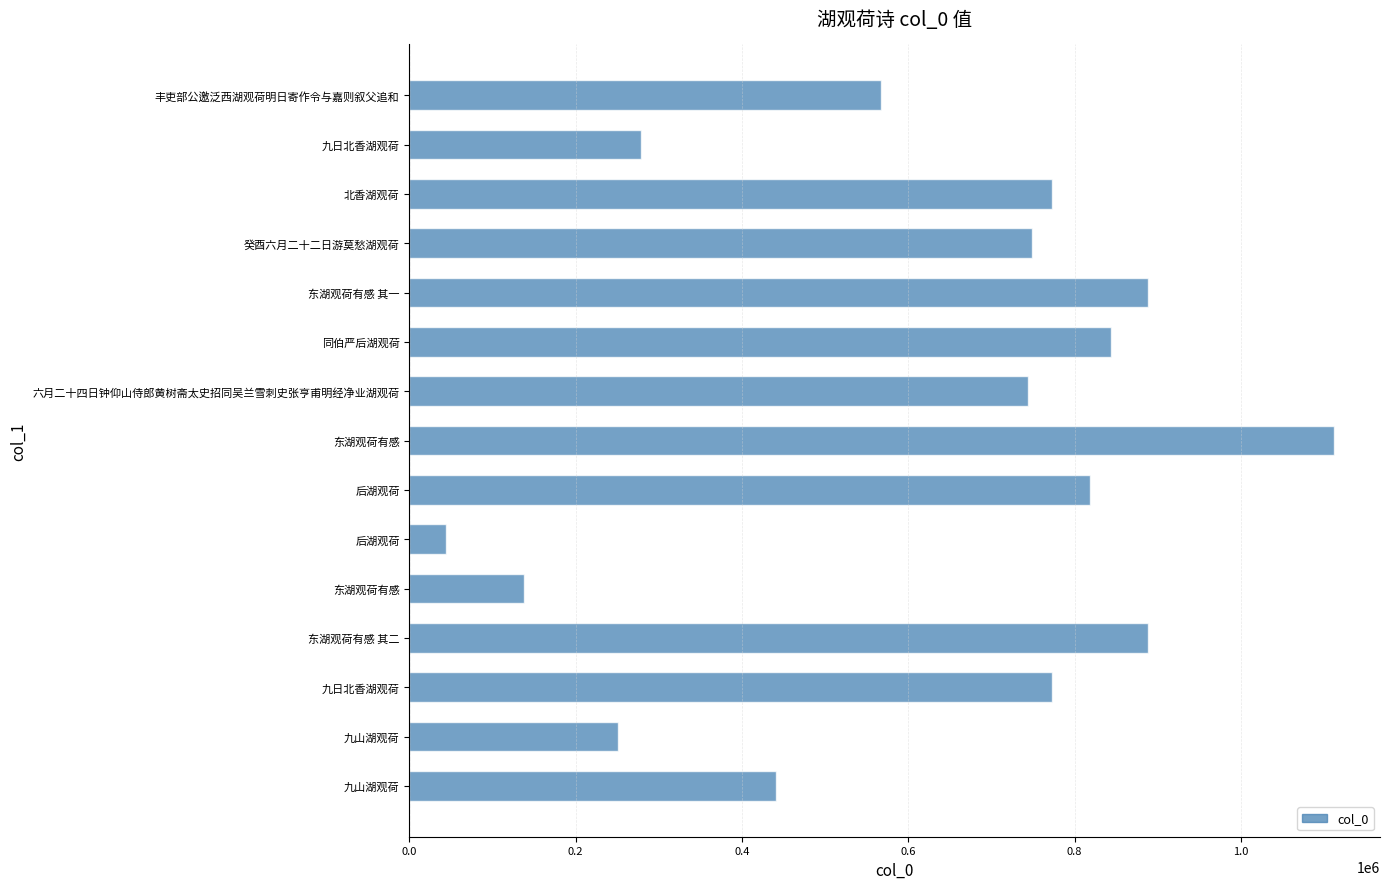

What is the greatest value displayed?

1111798